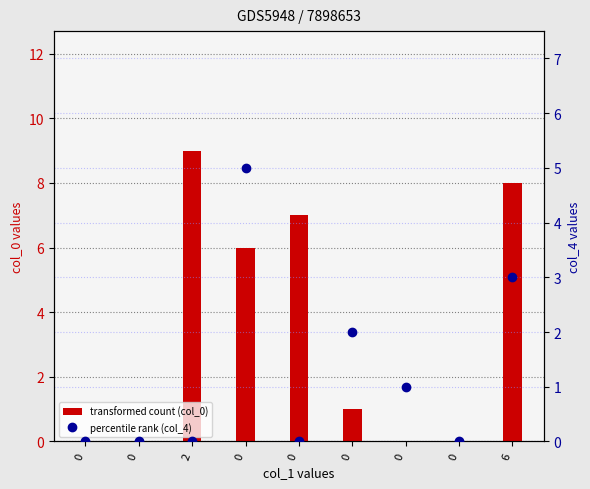

True or false: transformed count (col_0) has a value of 0 at 0.

True